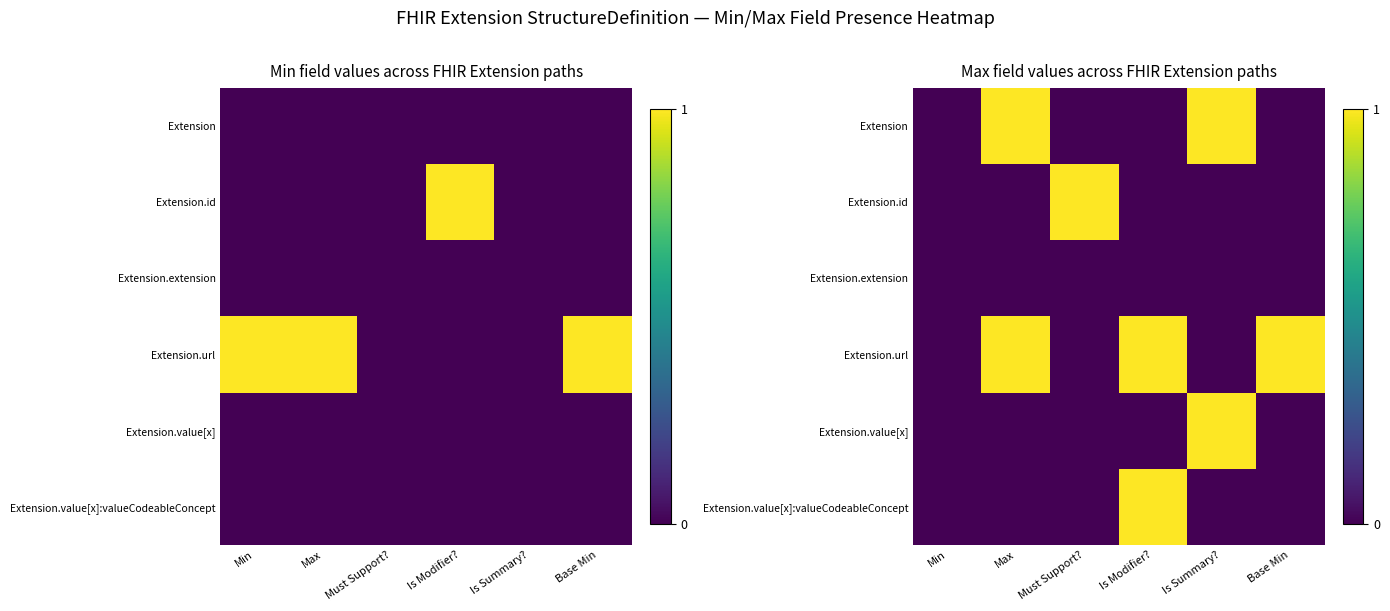

Is the value of Extension.url at Is Summary? greater than the value of Extension.value[x] at Max?

No